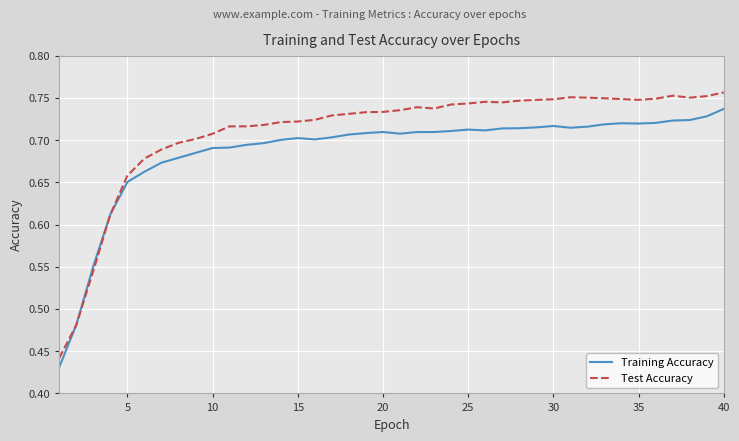

Which series has the largest total across all categories?

Test Accuracy